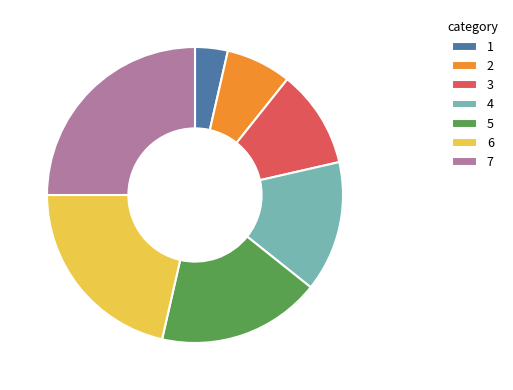

Approximately how many times larger is the value at 1 compared to 3?

0.3